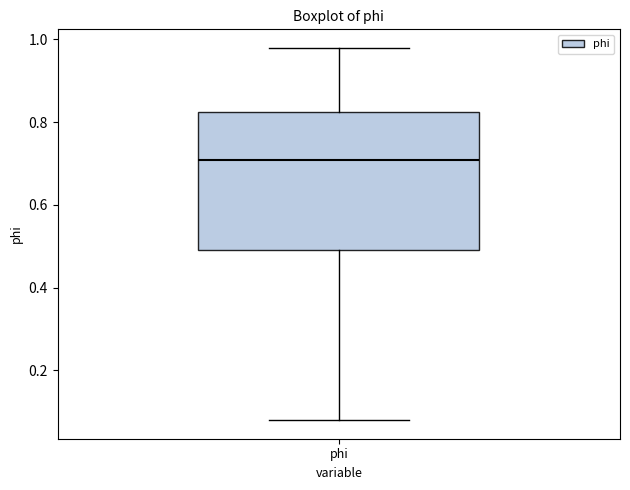

Transcribe this box plot: give where the median line is, the range the box spans, and where the two whiskers end, as read against the y-axis. The values are not printed on the chart, so give them approximately, as read against the axis.

median 0.70, box 0.48 to 0.82, whiskers 0.08 to 0.98